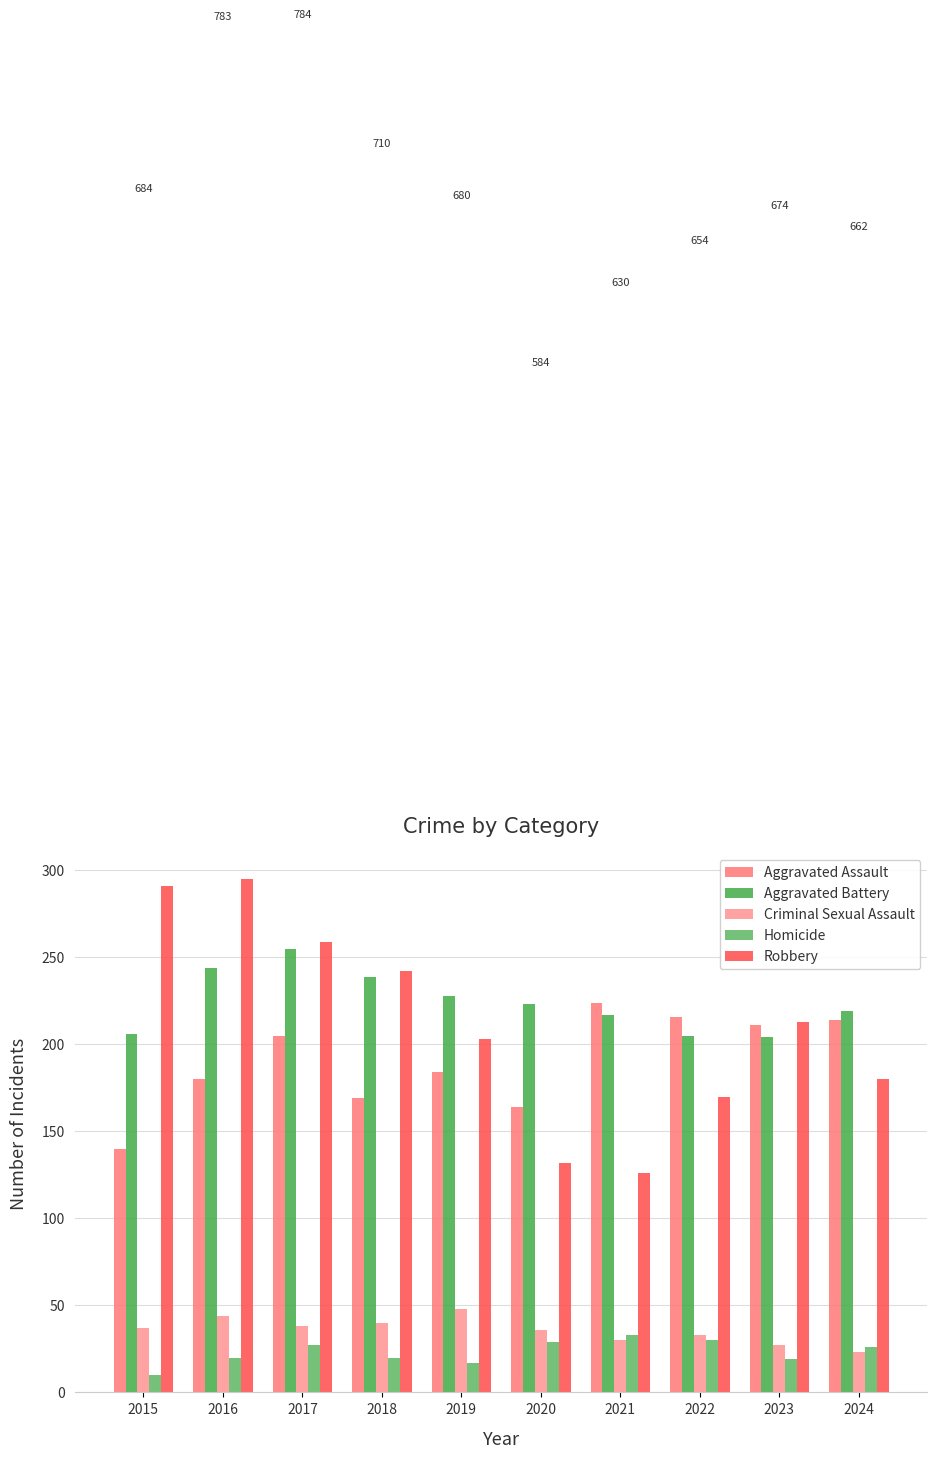

What is the difference between the Homicide values at 2021 and 2015?

23